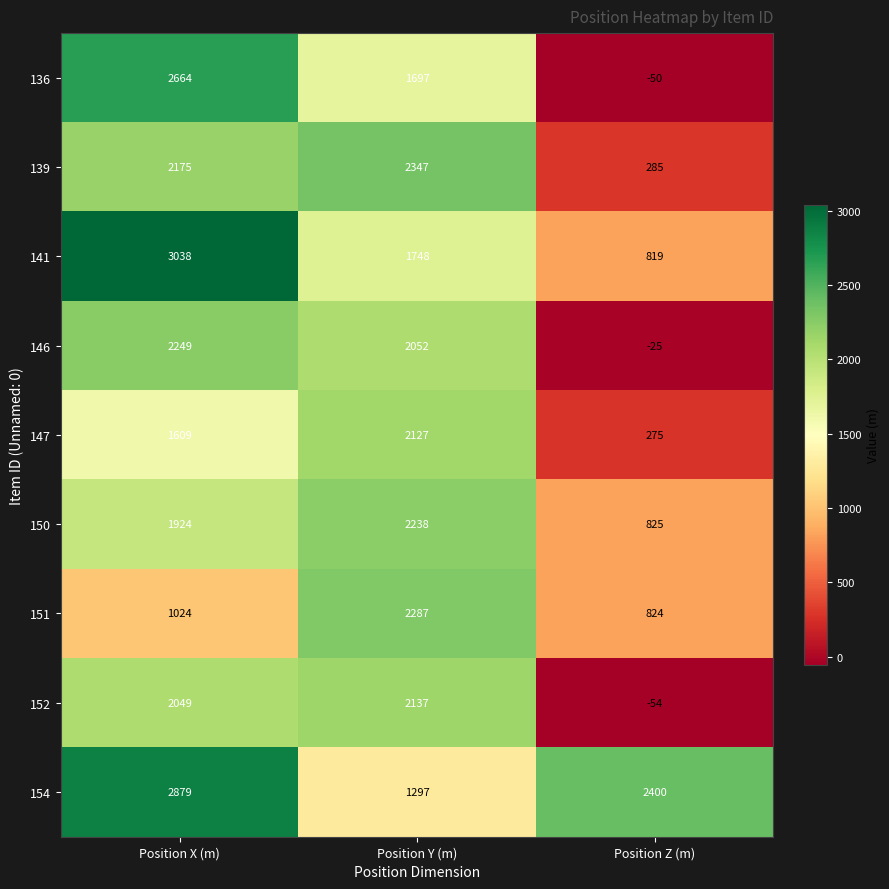

At how many categories does at least one series exceed 2513?

1